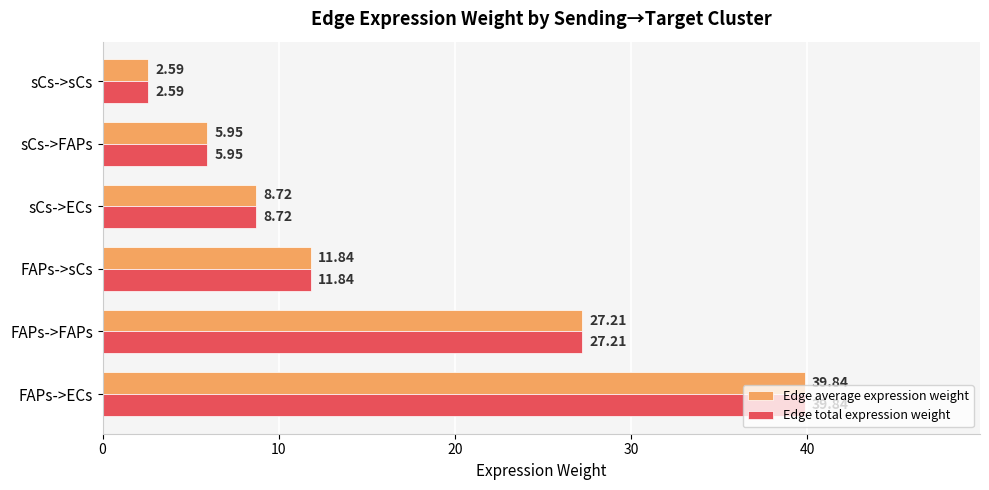

Which category has the highest value in the Edge average expression weight series?

FAPs->ECs